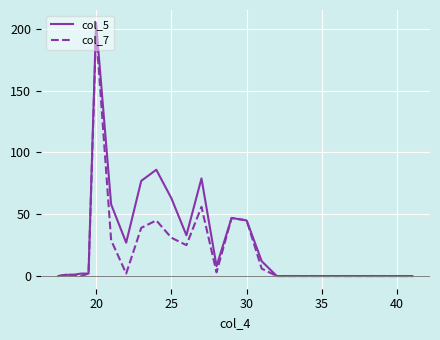

Reading right to left, extract all data points from this chart.

col_5: 0	0	0	0	0	0	0	0	0	0	12	45	47	8	79	33	63	86	77	27	58	205	2	2	1	1	0
col_7: 0	0	0	0	0	0	0	0	0	0	6	45	47	3	56	25	31	45	39	2	29	198	2	0	1	1	0